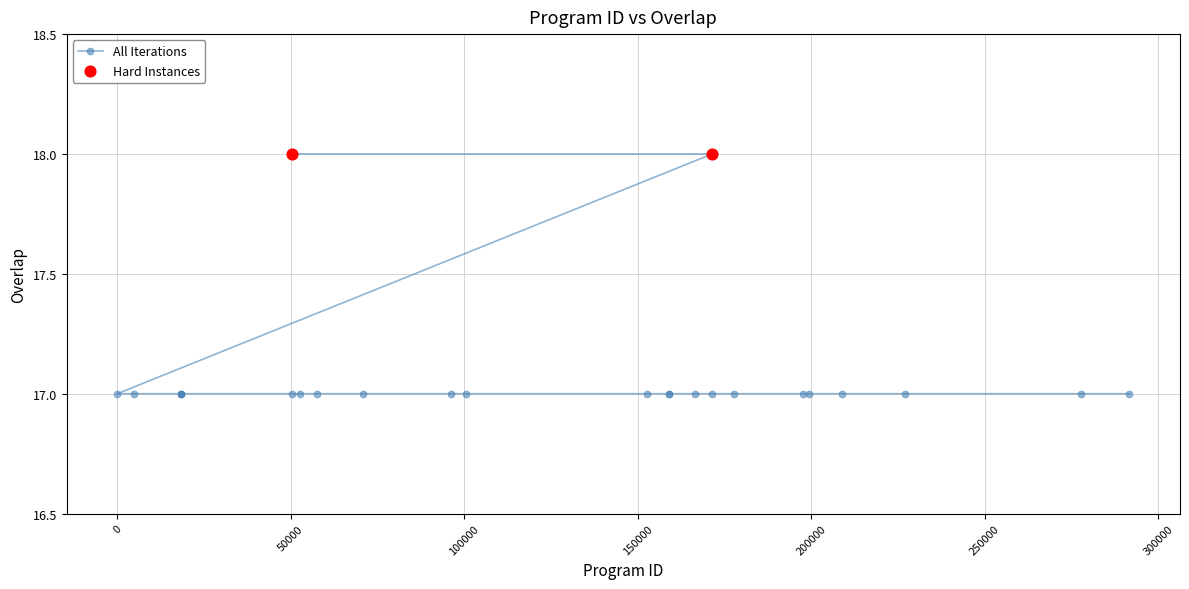

Between 197712 and 152729, which is larger?

197712